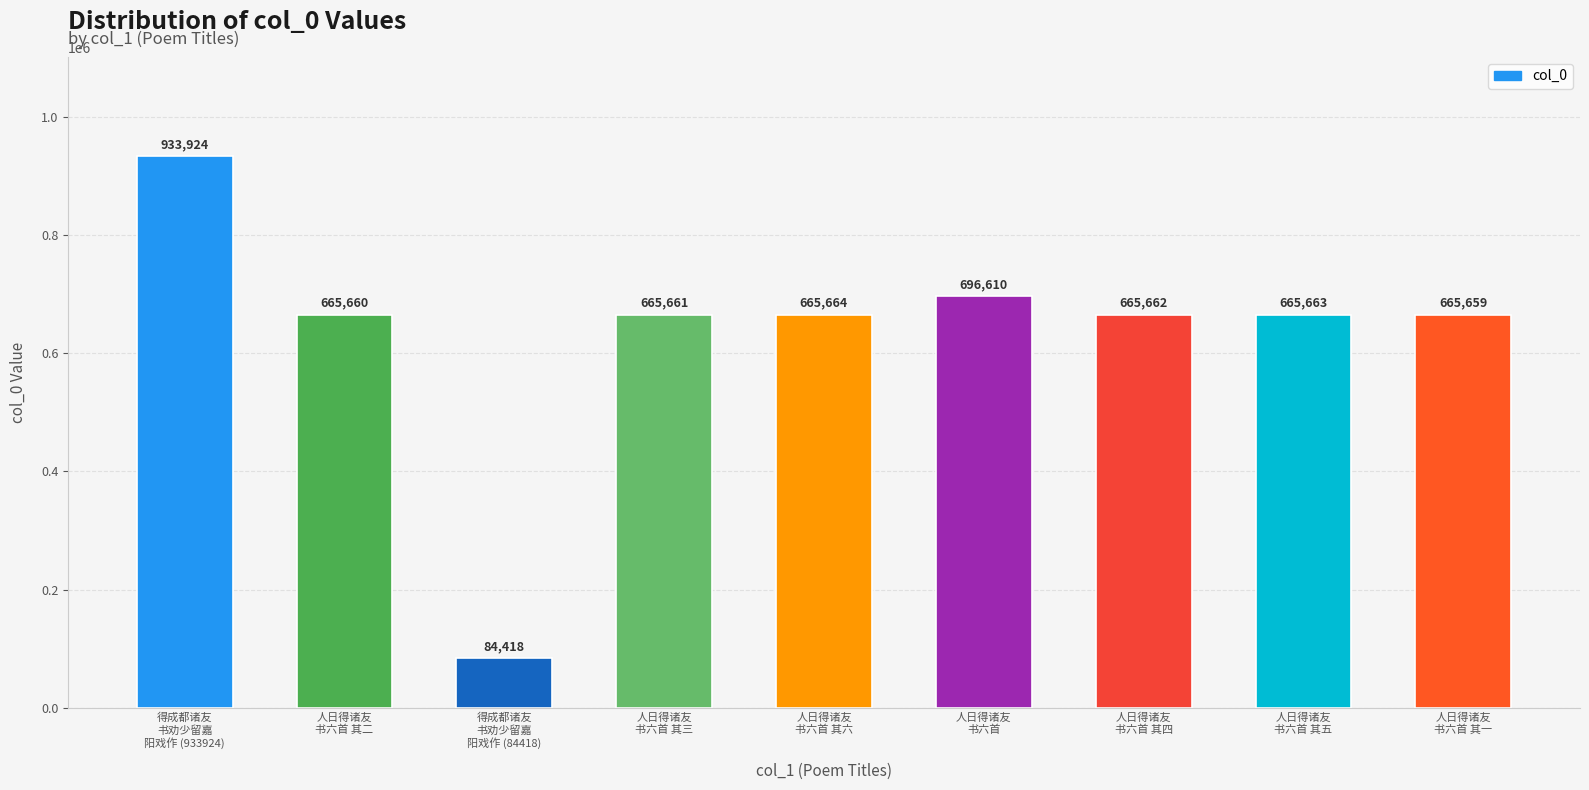

What is the maximum value shown in the chart?

933924